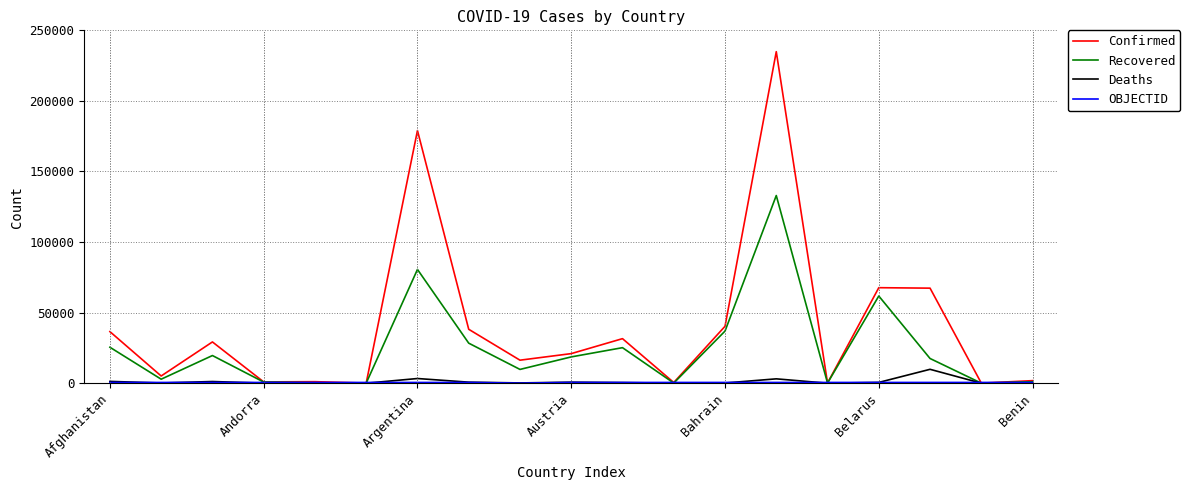

Which series has the largest total across all categories?

Confirmed